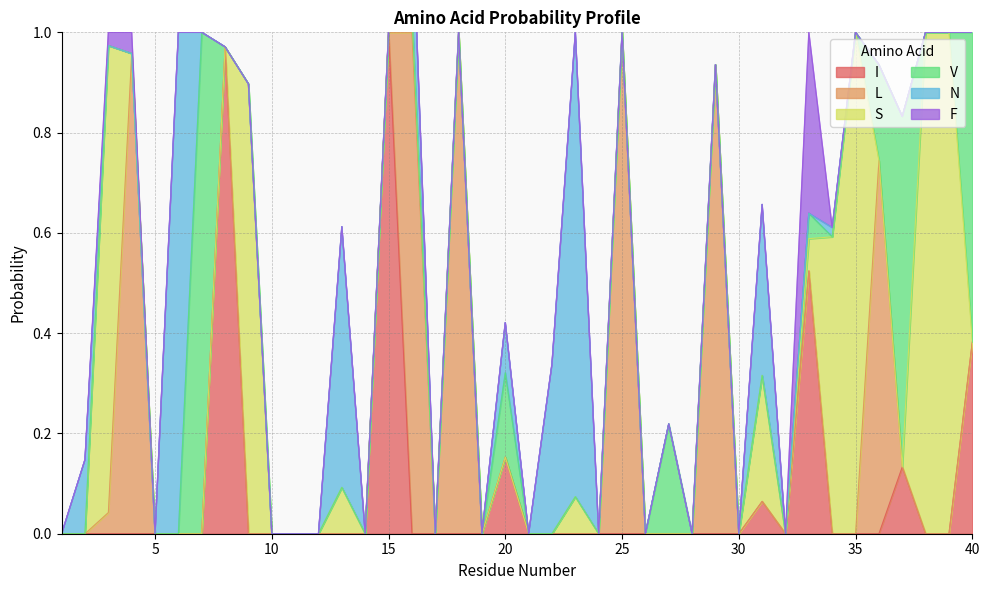

Reading left to right, extract all data points from this chart.

I: 1=0.0	2=0.0	3=0.0	4=0.0	5=0.0	6=0.0	7=0.0	8=1.0	9=0.0	10=0.0	11=0.0	12=0.0	13=0.0	14=0.0	15=1.0	16=0.0	17=0.0	18=0.0	19=0.0	20=0.2	21=0.0	22=0.0	23=0.0	24=0.0	25=0.0	26=0.0	27=0.0	28=0.0	29=0.0	30=0.0	31=0.1	32=0.0	33=0.5	34=0.0	35=0.0	36=0.0	37=0.1	38=0.0	39=0.0	40=0.4
L: 1=0.0	2=0.0	3=0.0	4=1.0	5=0.0	6=0.0	7=0.0	8=0.0	9=0.0	10=0.0	11=0.0	12=0.0	13=0.0	14=0.0	15=0.0	16=1.0	17=0.0	18=1.0	19=0.0	20=0.0	21=0.0	22=0.0	23=0.0	24=0.0	25=1.0	26=0.0	27=0.0	28=0.0	29=0.9	30=0.0	31=0.0	32=0.0	33=0.0	34=0.0	35=0.0	36=0.7	37=0.0	38=0.0	39=0.0	40=0.0
S: 1=0.0	2=0.0	3=0.9	4=0.0	5=0.0	6=0.0	7=0.0	8=0.0	9=0.9	10=0.0	11=0.0	12=0.0	13=0.1	14=0.0	15=0.0	16=0.0	17=0.0	18=0.0	19=0.0	20=0.0	21=0.0	22=0.0	23=0.1	24=0.0	25=0.0	26=0.0	27=0.0	28=0.0	29=0.0	30=0.0	31=0.3	32=0.0	33=0.1	34=0.6	35=1.0	36=0.0	37=0.0	38=1.0	39=1.0	40=0.0
V: 1=0.0	2=0.0	3=0.0	4=0.0	5=0.0	6=0.0	7=1.0	8=0.0	9=0.0	10=0.0	11=0.0	12=0.0	13=0.0	14=0.0	15=0.0	16=0.0	17=0.0	18=0.0	19=0.0	20=0.2	21=0.0	22=0.0	23=0.0	24=0.0	25=0.0	26=0.0	27=0.2	28=0.0	29=0.0	30=0.0	31=0.0	32=0.0	33=0.1	34=0.0	35=0.0	36=0.2	37=0.7	38=0.0	39=0.0	40=0.6
N: 1=0.0	2=0.1	3=0.0	4=0.0	5=0.0	6=1.0	7=0.0	8=0.0	9=0.0	10=0.0	11=0.0	12=0.0	13=0.5	14=0.0	15=0.0	16=0.2	17=0.0	18=0.0	19=0.0	20=0.1	21=0.0	22=0.3	23=0.9	24=0.0	25=0.0	26=0.0	27=0.0	28=0.0	29=0.0	30=0.0	31=0.3	32=0.0	33=0.0	34=0.0	35=0.0	36=0.0	37=0.0	38=0.0	39=0.0	40=0.0
F: 1=0.0	2=0.0	3=0.0	4=0.0	5=0.0	6=0.0	7=0.0	8=0.0	9=0.0	10=0.0	11=0.0	12=0.0	13=0.0	14=0.0	15=0.0	16=0.0	17=0.0	18=0.0	19=0.0	20=0.0	21=0.0	22=0.0	23=0.0	24=0.0	25=0.0	26=0.0	27=0.0	28=0.0	29=0.0	30=0.0	31=0.0	32=0.0	33=0.4	34=0.0	35=0.0	36=0.0	37=0.0	38=0.0	39=0.0	40=0.0